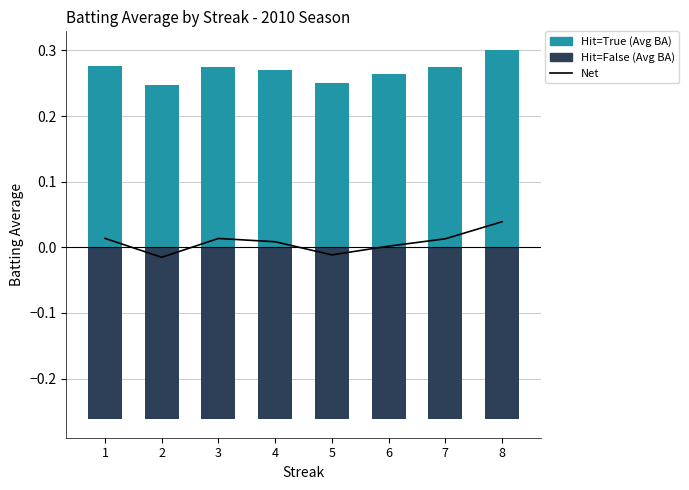

At how many categories does at least one series exceed 0?

8